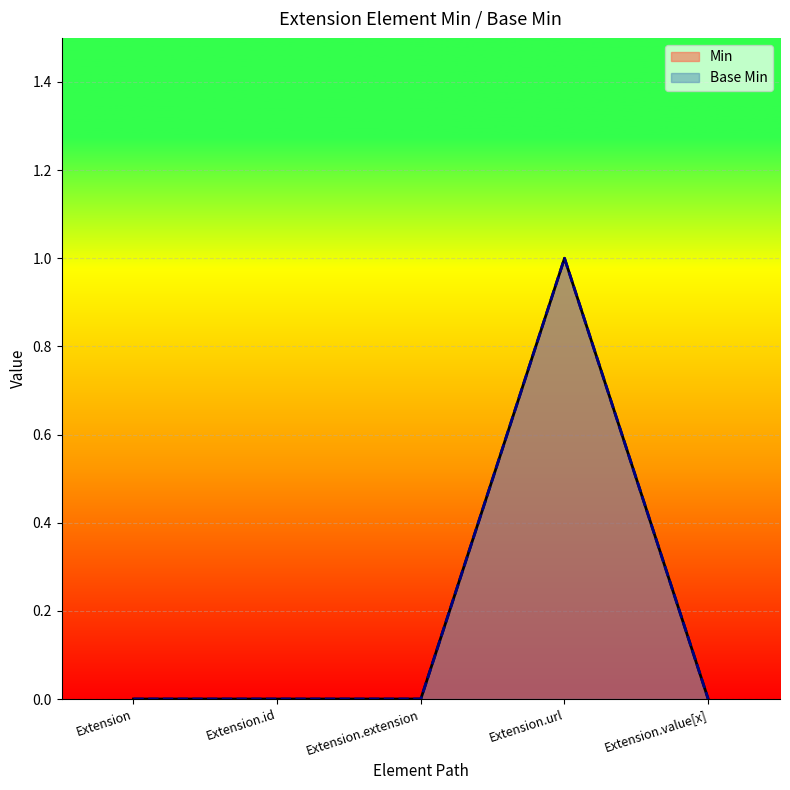

True or false: Base Min has more than 2 points higher than both neighbors.

False